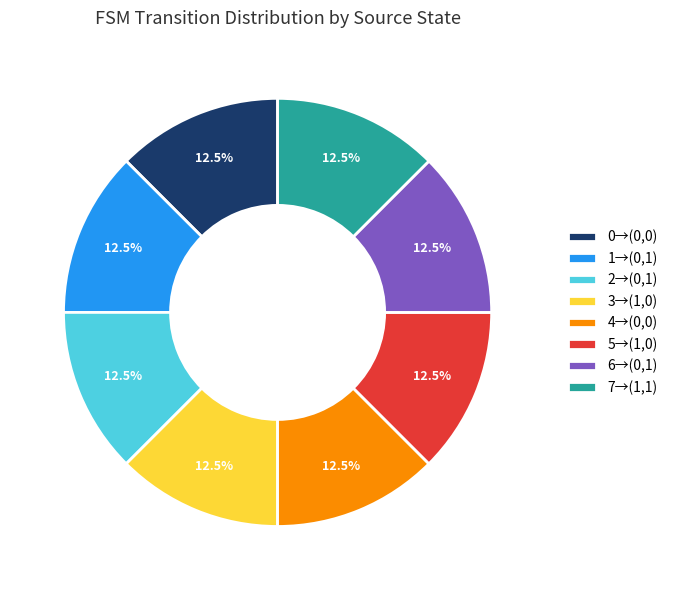

How many slices are in this pie chart?

8